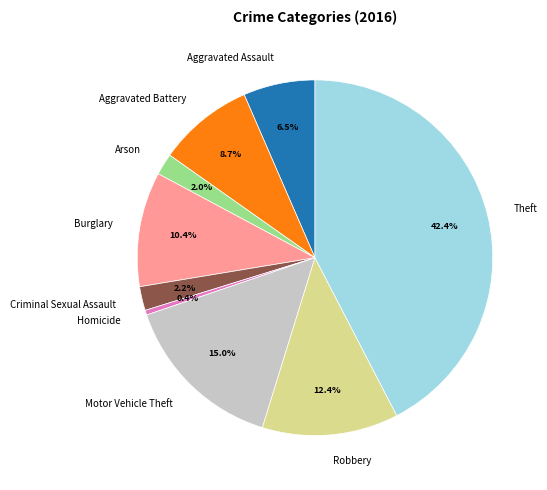

Which category has the biggest portion of the pie?

Theft